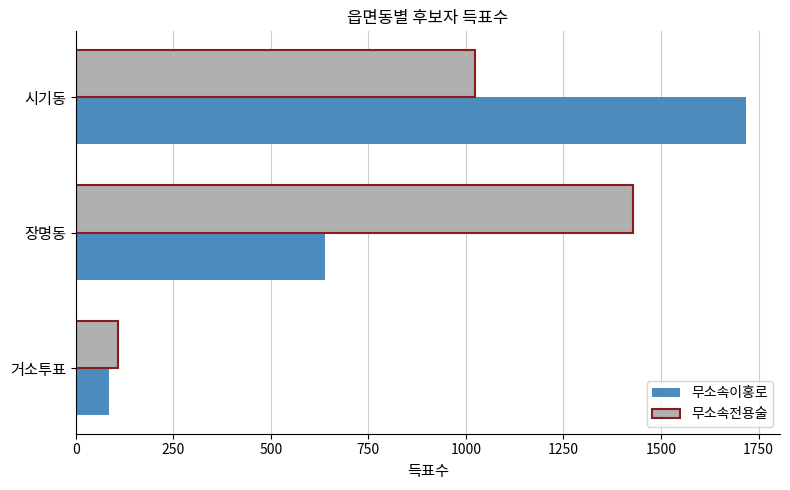

What is the difference between the maximum and minimum values in the 무소속이홍로 series?

1633